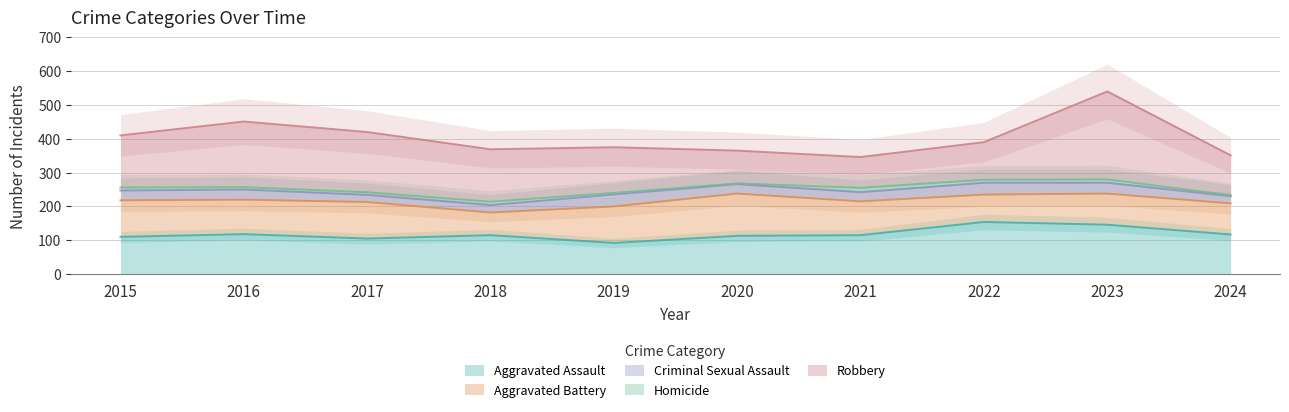

True or false: Aggravated Assault and Criminal Sexual Assault cross at least once.

False